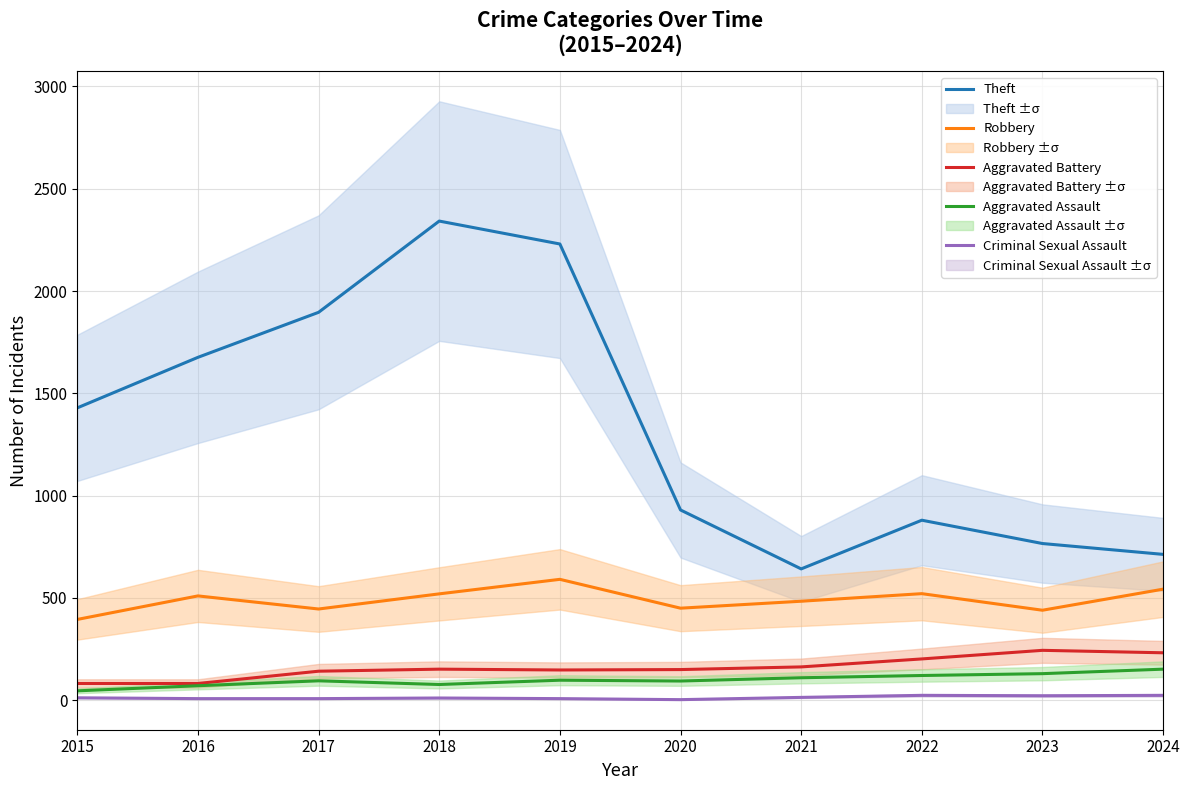

True or false: Theft and Criminal Sexual Assault intersect in this chart.

False